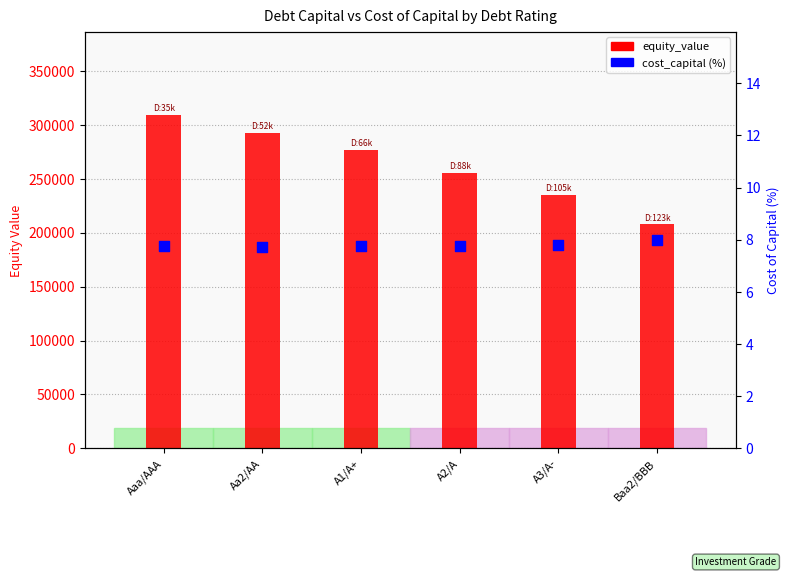

What is the total value across all series at A2/A?

255207.8